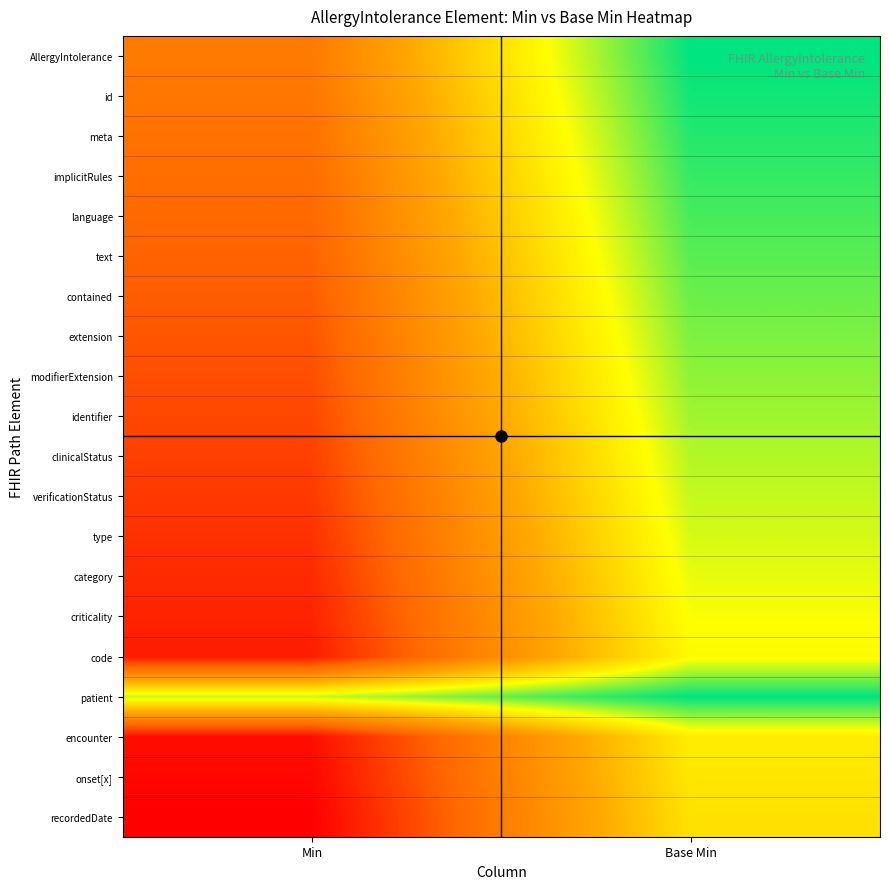

Reading right to left, what are all the values shown in this chart?

AllergyIntolerance: Base Min=1.0	Min=0.3
id: Base Min=1.0	Min=0.3
meta: Base Min=1.0	Min=0.3
implicitRules: Base Min=0.9	Min=0.3
language: Base Min=0.9	Min=0.3
text: Base Min=0.9	Min=0.2
contained: Base Min=0.9	Min=0.2
extension: Base Min=0.9	Min=0.2
modifierExtension: Base Min=0.9	Min=0.2
identifier: Base Min=0.8	Min=0.2
clinicalStatus: Base Min=0.8	Min=0.2
verificationStatus: Base Min=0.8	Min=0.1
type: Base Min=0.8	Min=0.1
category: Base Min=0.8	Min=0.1
criticality: Base Min=0.8	Min=0.1
code: Base Min=0.7	Min=0.1
patient: Base Min=1.0	Min=0.8
encounter: Base Min=0.7	Min=0.0
onset[x]: Base Min=0.7	Min=0.0
recordedDate: Base Min=0.7	Min=0.0